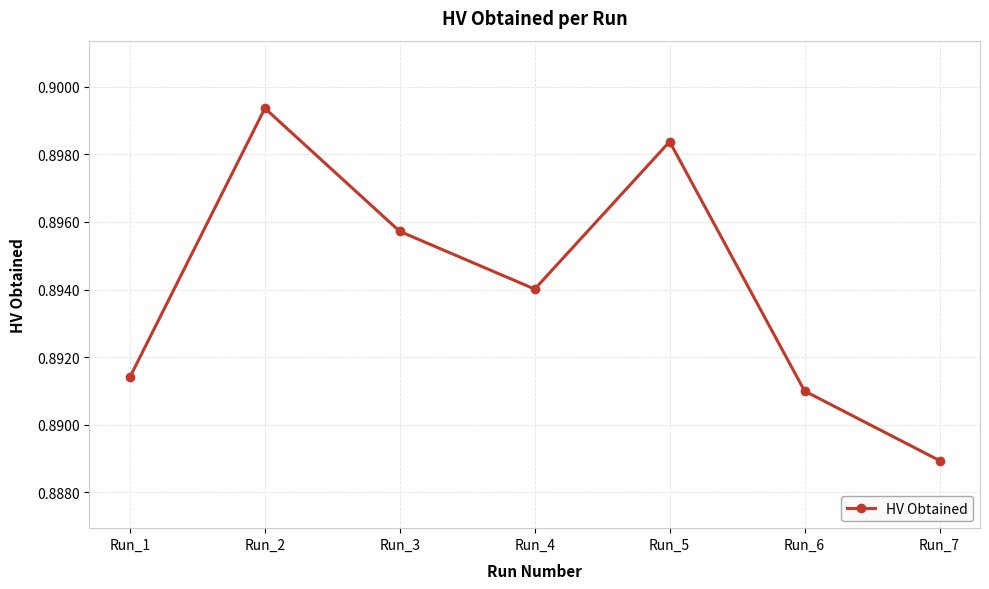

Which has a higher value, Run_6 or Run_3?

Run_3